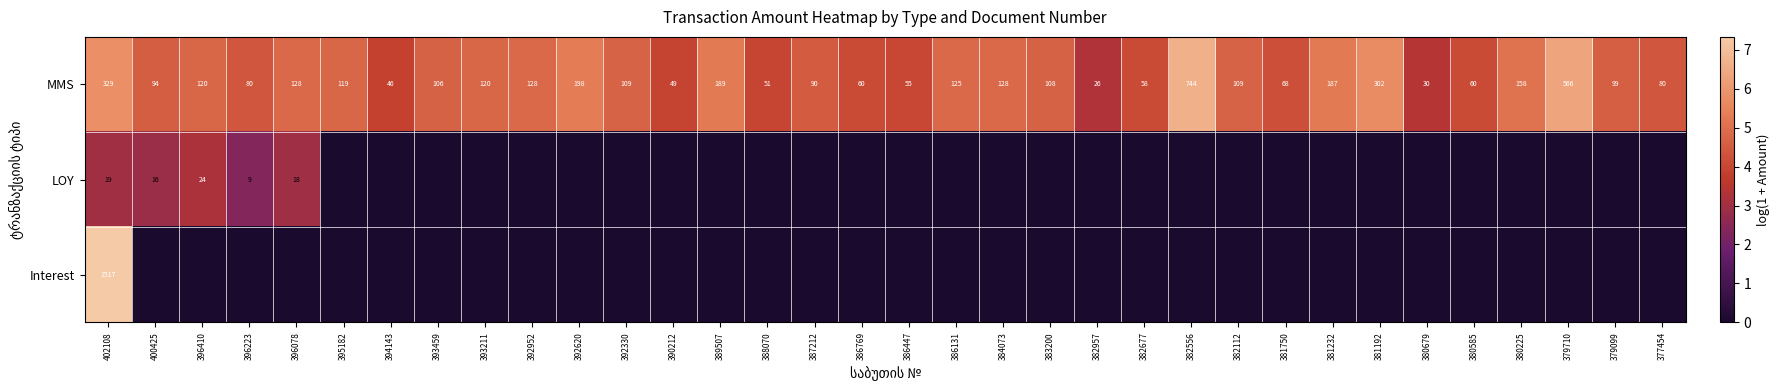

What is the total value across all series at 400425?

7.4